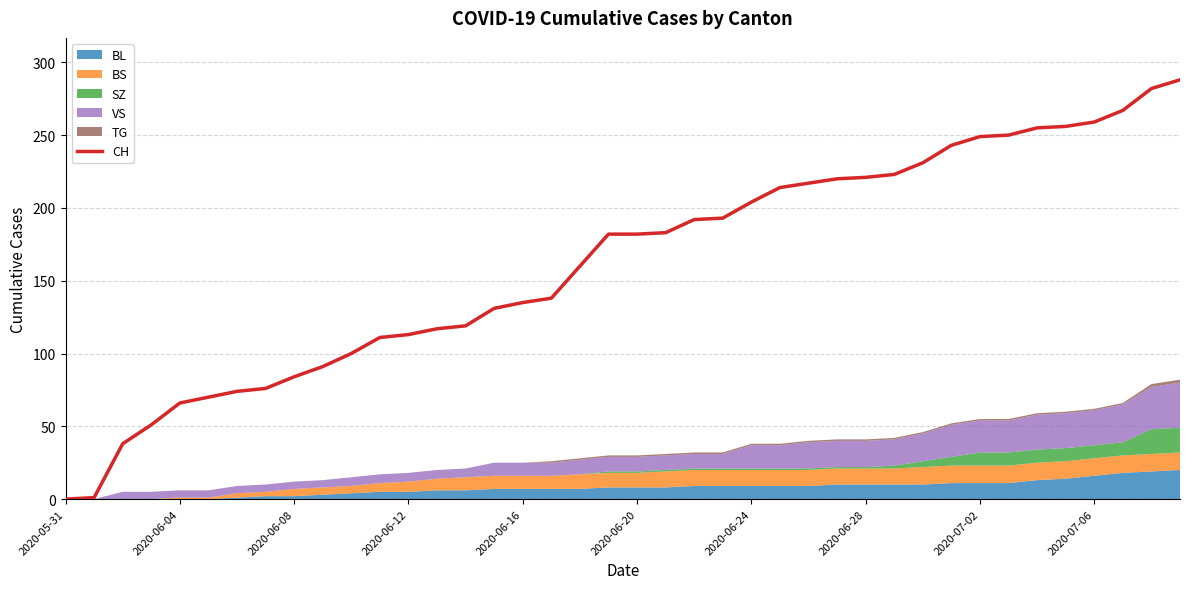

Where is the data nearest to the value 144?

17